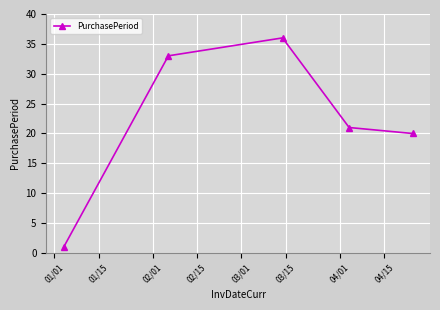

What is the value of the 2nd point from the left?

33